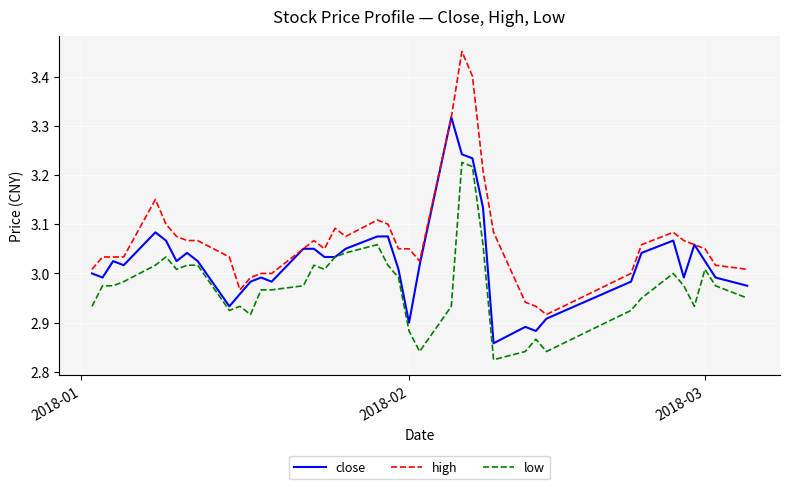

Rank the series by their average value, from highest to lowest.

high, close, low